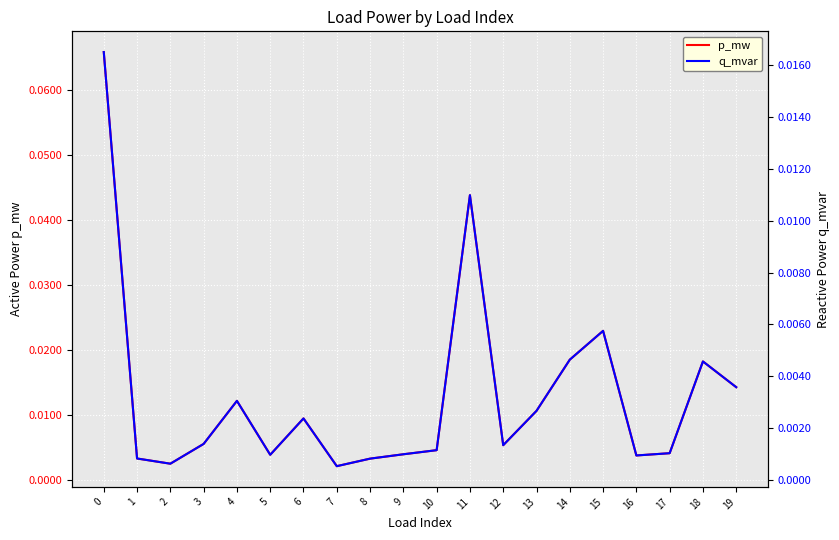

True or false: q_mvar and p_mw intersect in this chart.

False